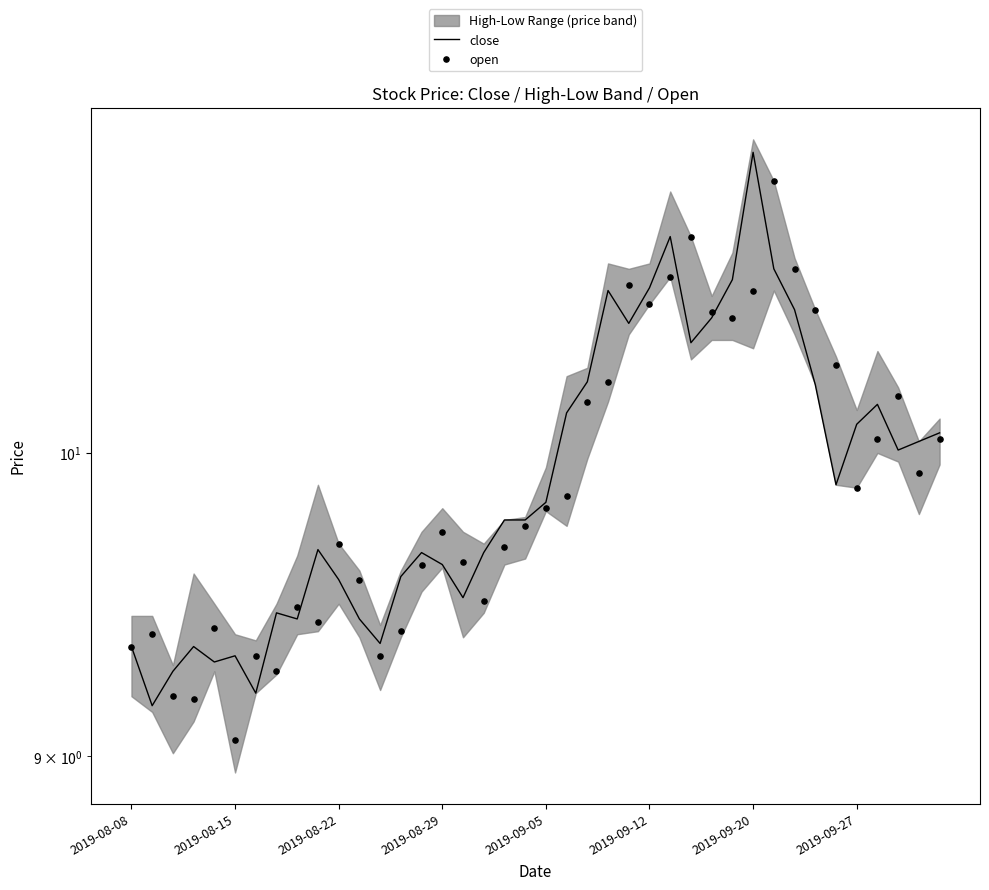

Which series has the largest total across all categories?

close